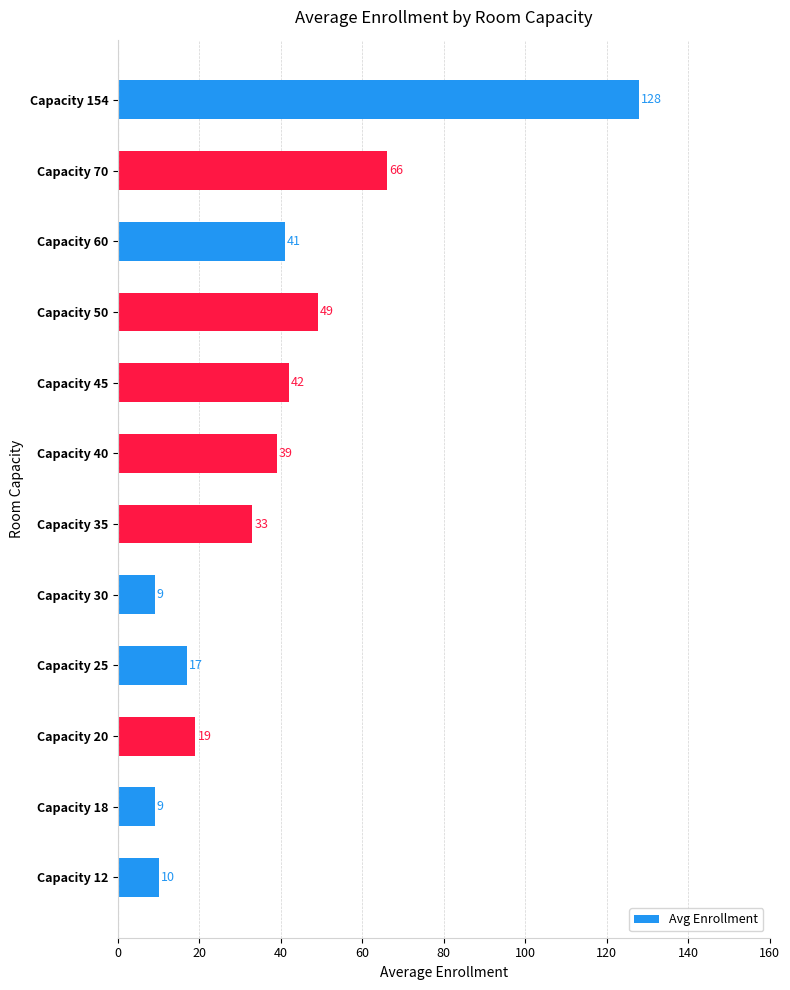

How many bars are there in total?

12